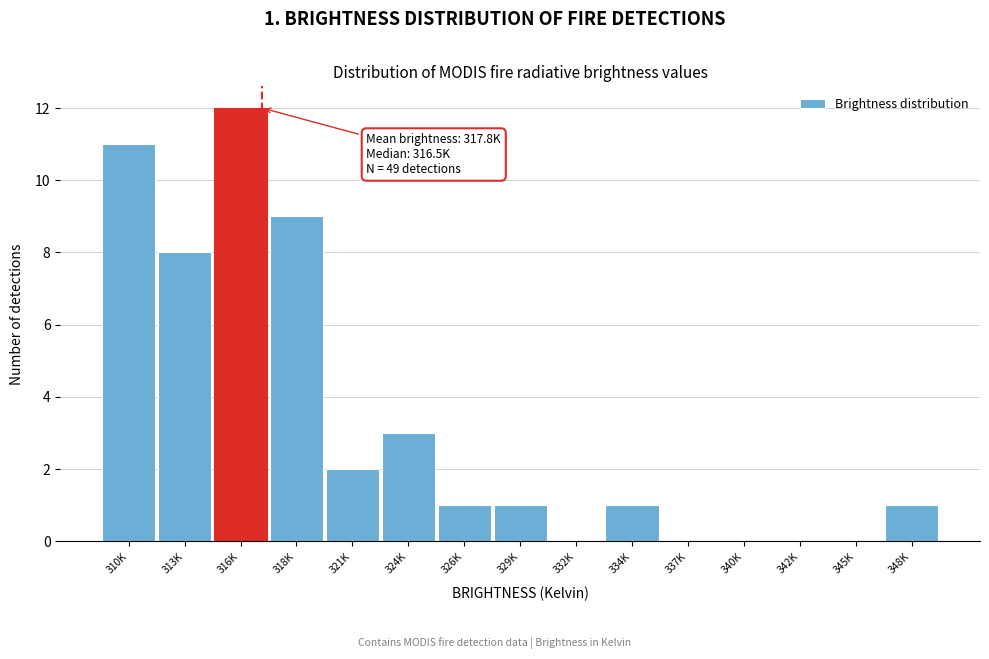

Reading right to left, extract all data points from this chart.

348K=1	345K=0	342K=0	340K=0	337K=0	334K=1	332K=0	329K=1	326K=1	324K=3	321K=2	318K=9	316K=12	313K=8	310K=11